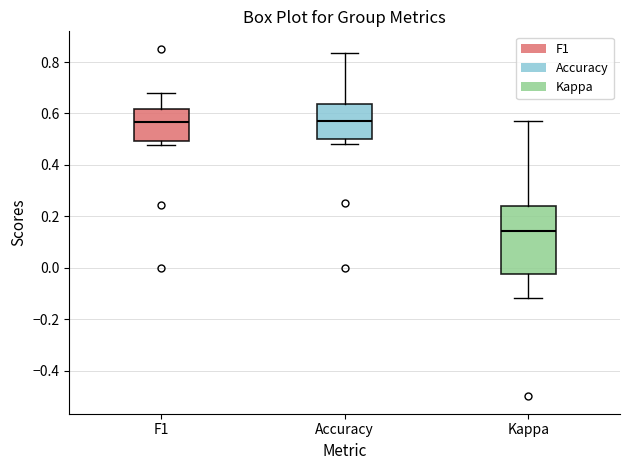

Comparing the boxes themselves (not the whiskers), which one is the tallest?

Kappa